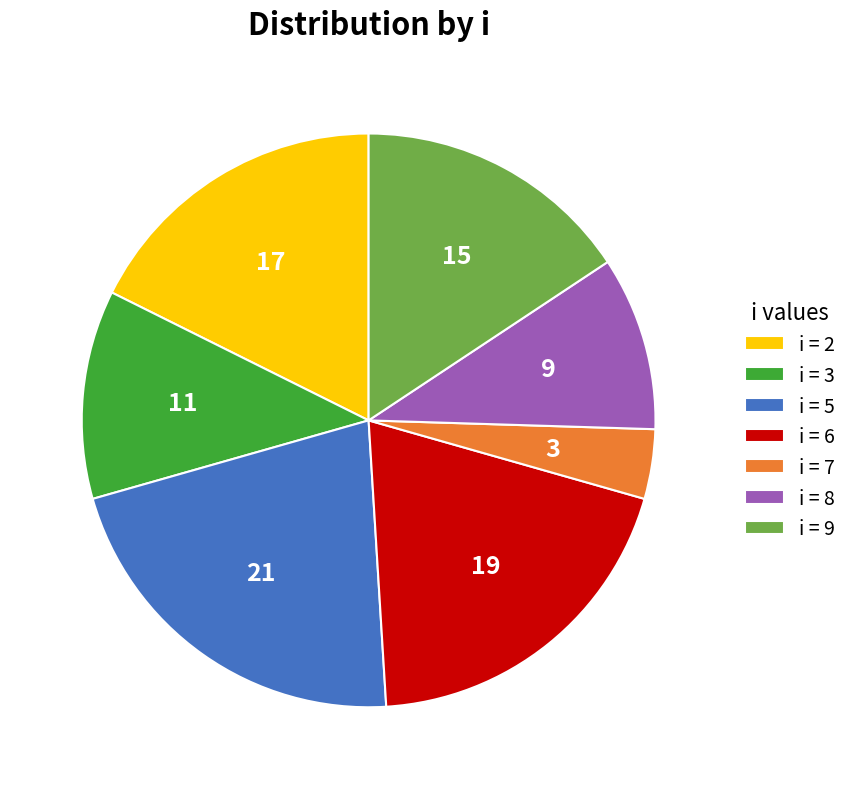

Does i = 7 represent more than half of the total?

No